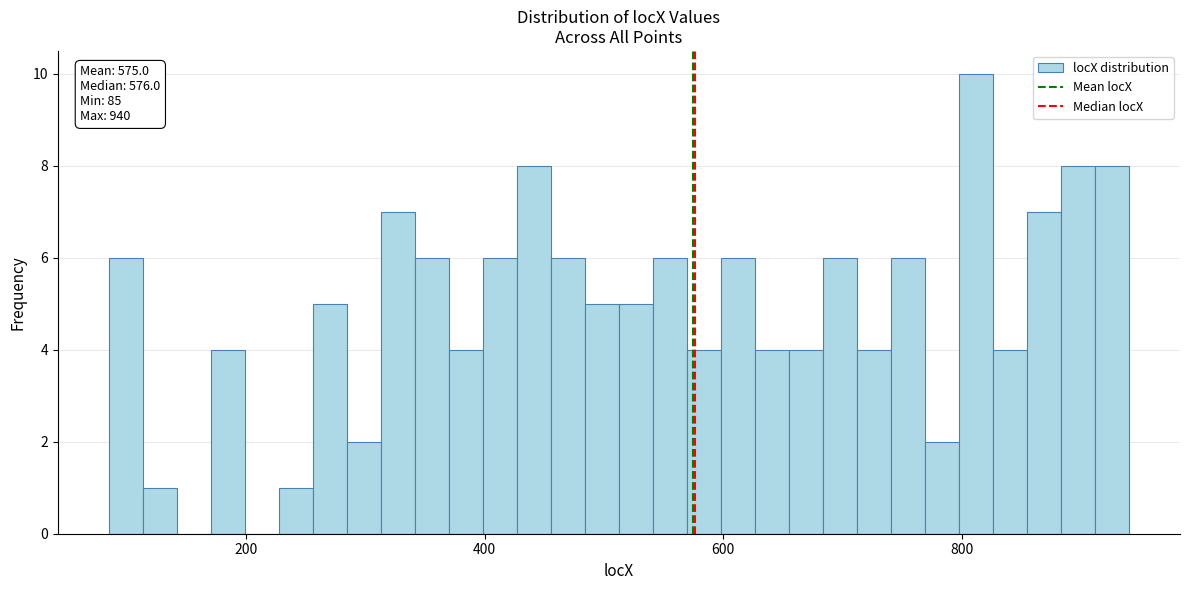

Read against the x-axis, roughly where is the centre of the tallest bar?

820